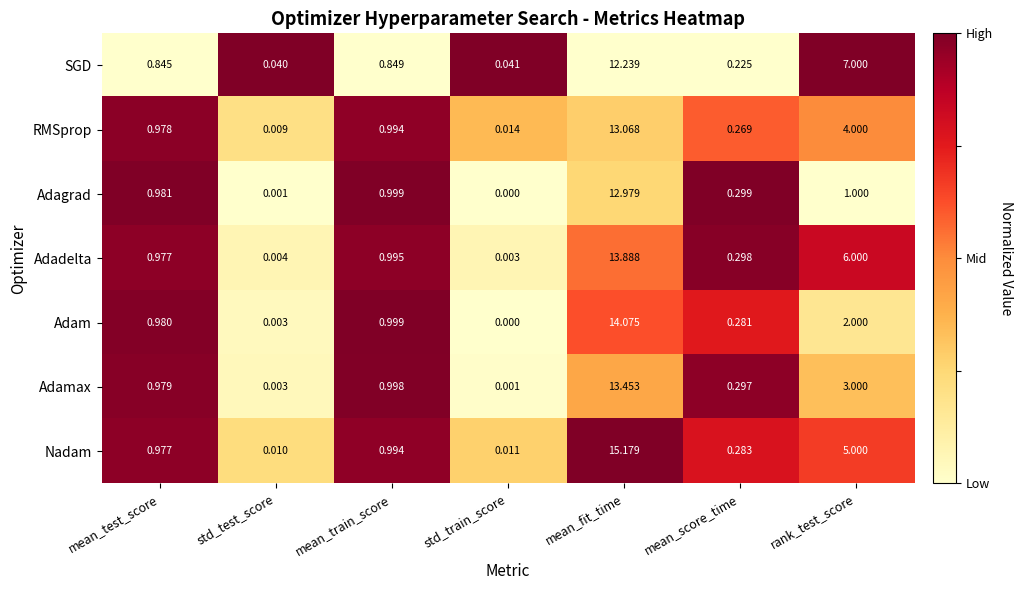

Which series changed the most between mean_fit_time and rank_test_score?

Adam